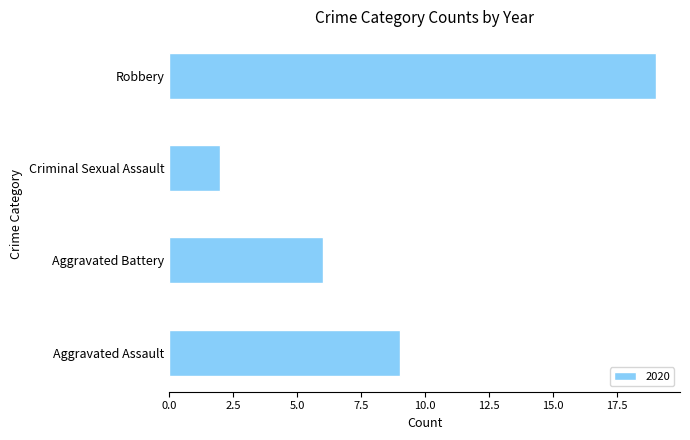

List the labels in order of value, smallest first.

Criminal Sexual Assault, Aggravated Battery, Aggravated Assault, Robbery